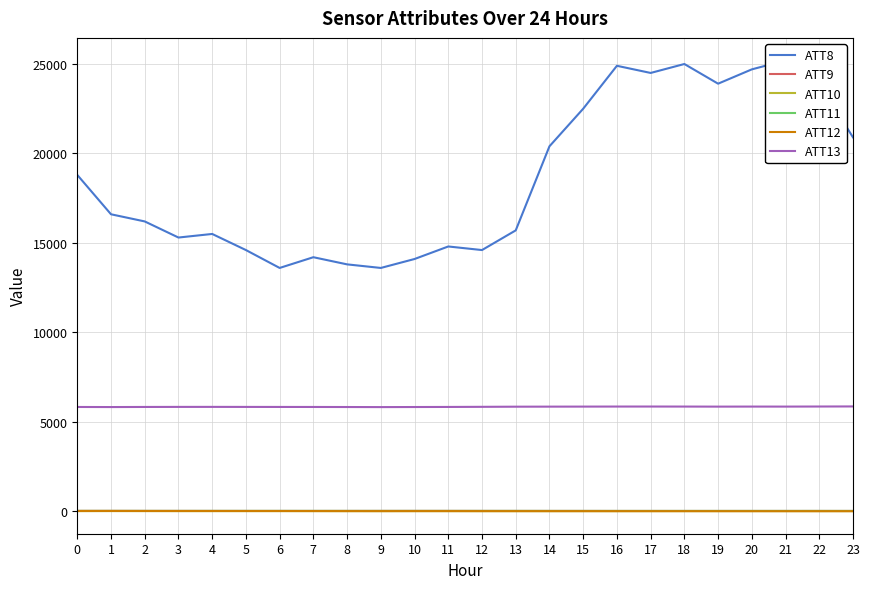

Reading right to left, extract all data points from this chart.

ATT8: 23=20900.0	22=23900.0	21=25200.0	20=24700.0	19=23900.0	18=25000.0	17=24500.0	16=24900.0	15=22500.0	14=20400.0	13=15700.0	12=14600.0	11=14800.0	10=14100.0	9=13600.0	8=13800.0	7=14200.0	6=13600.0	5=14600.0	4=15500.0	3=15300.0	2=16200.0	1=16600.0	0=18800.0
ATT9: 23=16.9	22=17.2	21=16.8	20=16.9	19=16.8	18=16.6	17=16.8	16=16.8	15=18.2	14=18.2	13=18.5	12=19.3	11=20.6	10=20.6	9=19.8	8=19.0	7=18.4	6=18.1	5=18.0	4=18.8	3=19.2	2=19.7	1=19.8	0=19.8
ATT10: 23=7.2	22=6.3	21=6.9	20=7.5	19=7.1	18=7.2	17=6.1	16=5.0	15=5.5	14=5.3	13=5.2	12=4.9	11=6.2	10=6.4	9=5.5	8=6.3	7=7.4	6=8.4	5=8.4	4=8.0	3=8.0	2=9.1	1=8.6	0=7.7
ATT11: 23=17.0	22=18.3	21=18.0	20=18.2	19=17.7	18=17.6	17=18.0	16=17.9	15=18.3	14=18.7	13=19.7	12=19.6	11=19.7	10=19.9	9=19.2	8=19.7	7=20.2	6=19.9	5=19.6	4=20.1	3=19.4	2=19.5	1=19.8	0=19.6
ATT12: 23=3.4	22=3.9	21=3.7	20=3.9	19=4.4	18=5.4	17=5.3	16=5.6	15=6.3	14=6.2	13=6.9	12=7.5	11=9.0	10=9.0	9=7.8	8=8.6	7=10.7	6=12.0	5=12.2	4=12.8	3=12.7	2=13.6	1=16.1	0=14.5
ATT13: 23=5858.4	22=5853.9	21=5849.5	20=5850.7	19=5848.0	18=5851.2	17=5852.9	16=5852.1	15=5849.3	14=5847.4	13=5844.6	12=5836.8	11=5830.1	10=5825.9	9=5821.6	8=5825.9	7=5828.9	6=5830.1	5=5831.9	4=5833.8	3=5832.8	2=5829.5	1=5823.9	0=5828.5